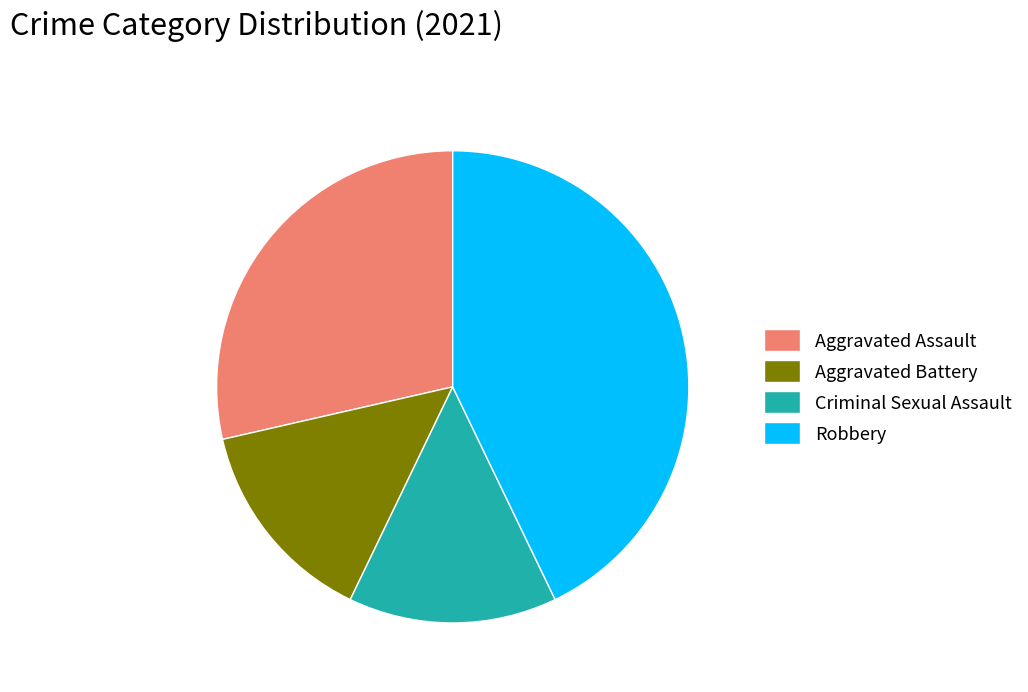

Is it true that Criminal Sexual Assault is 6% of the pie?

False